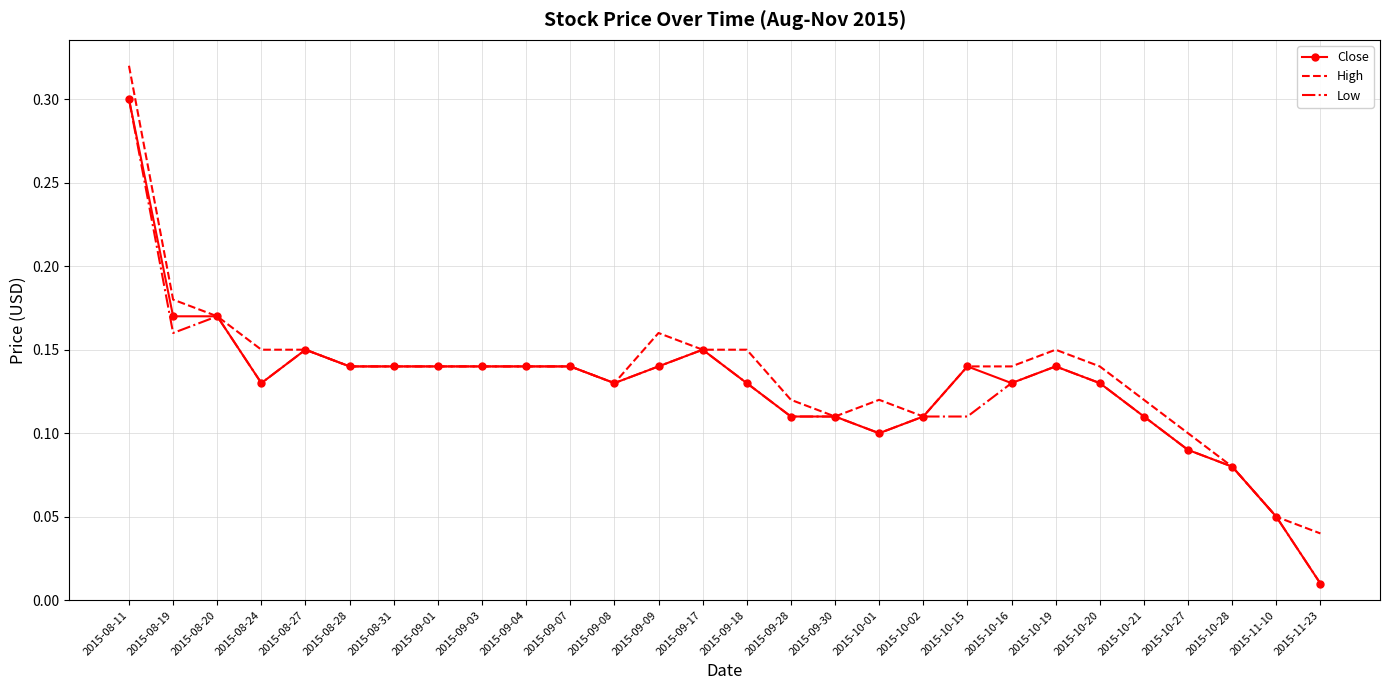

What position from the left is 2015-08-20?

3